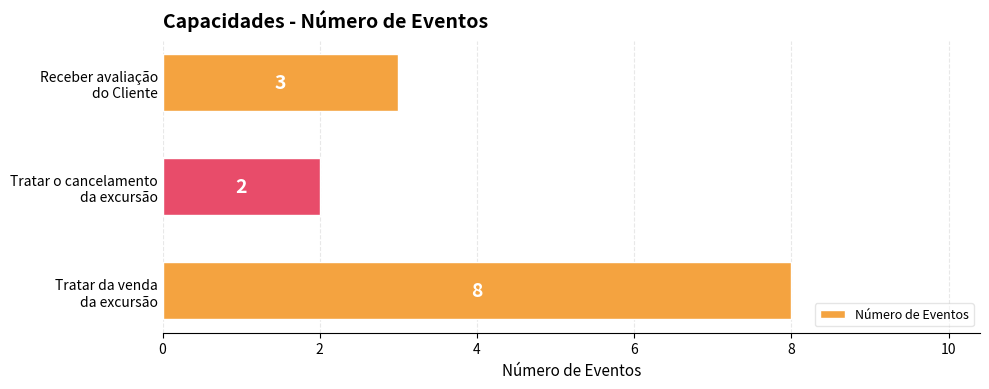

Count the values in the range 2 to 8.

3